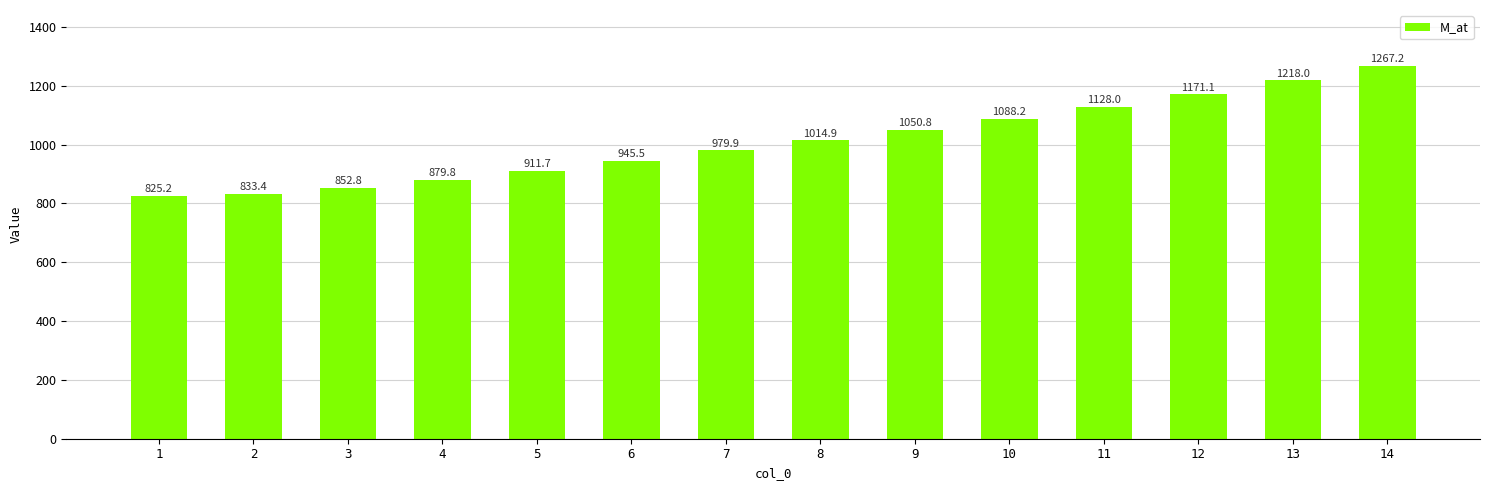

Are the bars horizontal?

No